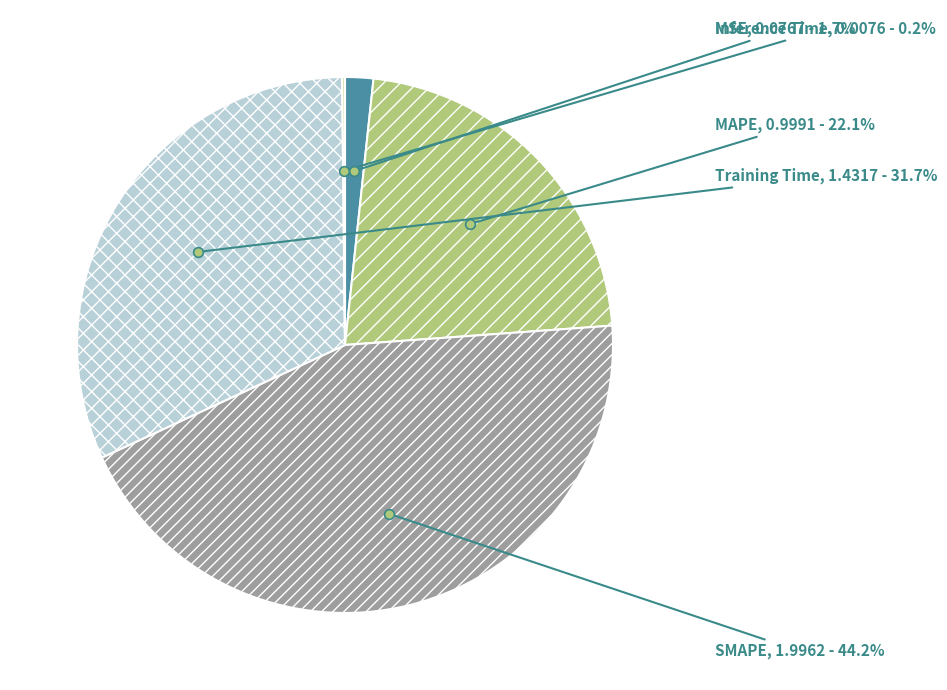

The Training Time slice represents 38% of the pie. True or false?

False